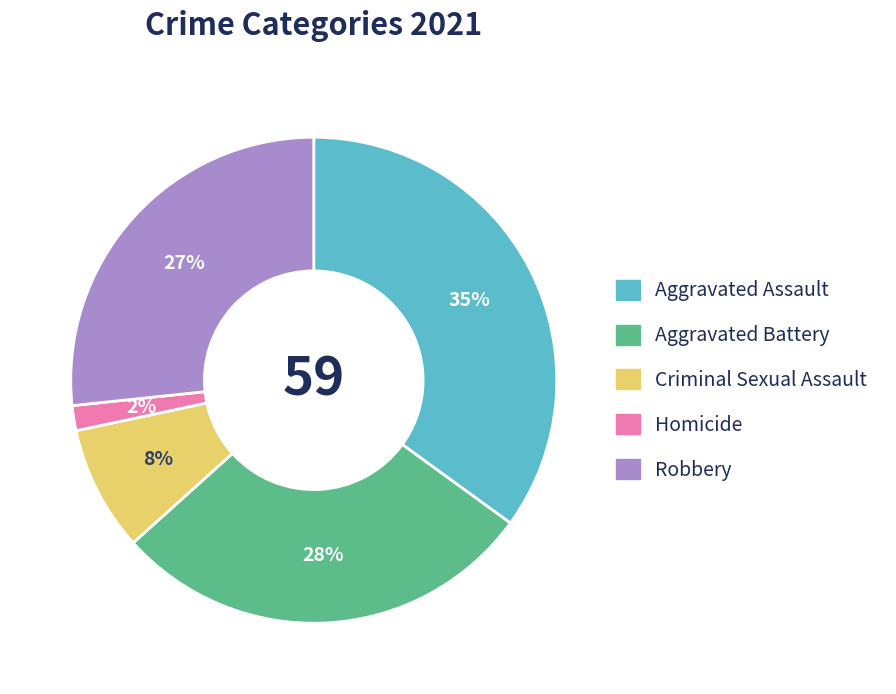

Between Aggravated Assault and Homicide, which is larger?

Aggravated Assault